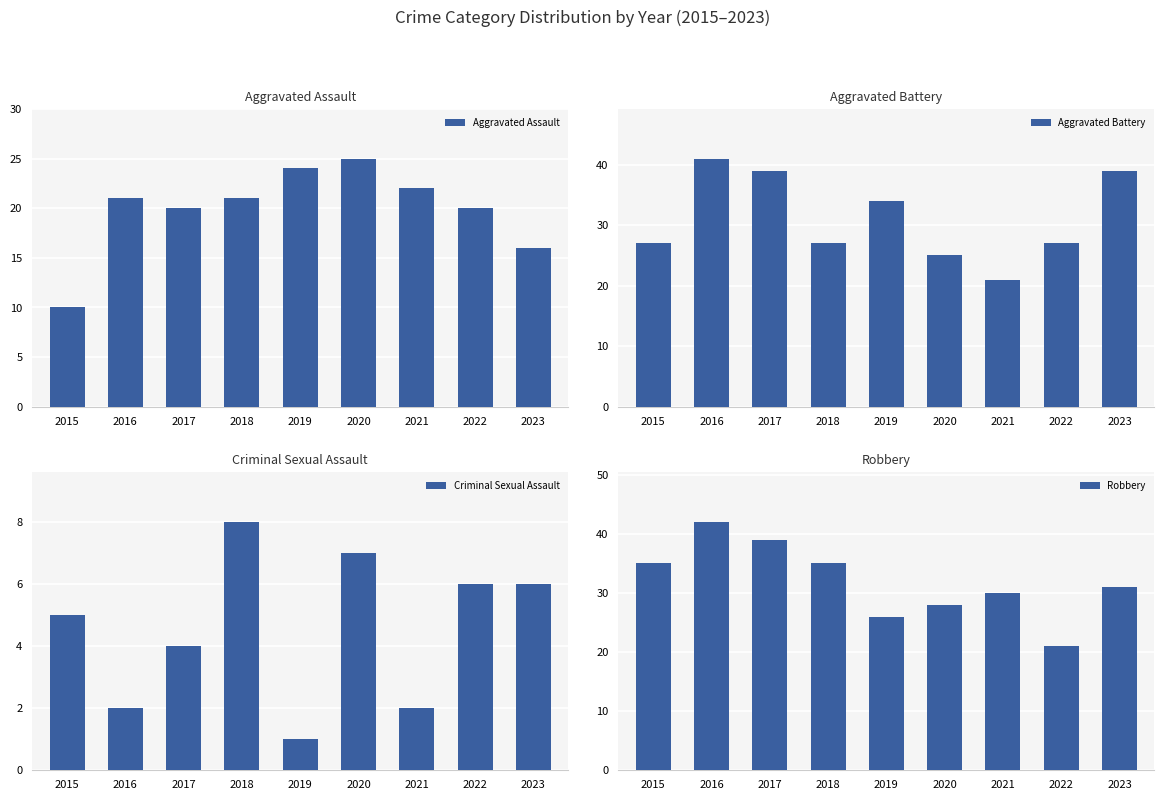

Which category has the highest value in the Criminal Sexual Assault series?

2018